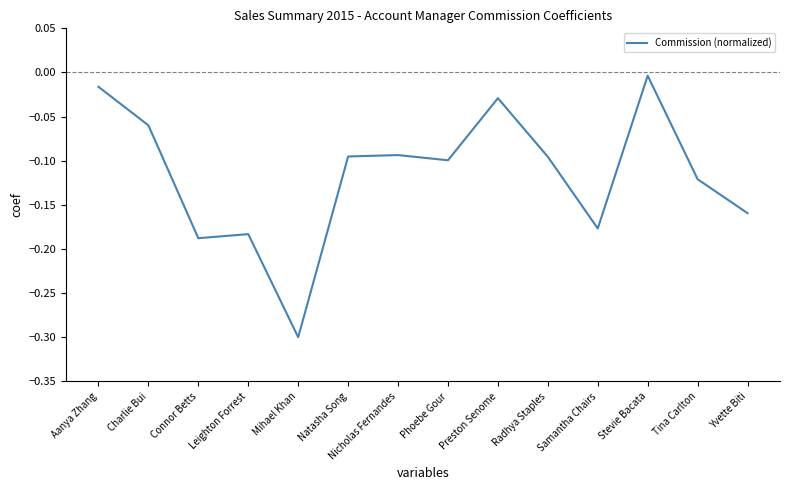

What is the difference between the maximum and minimum values?

0.3